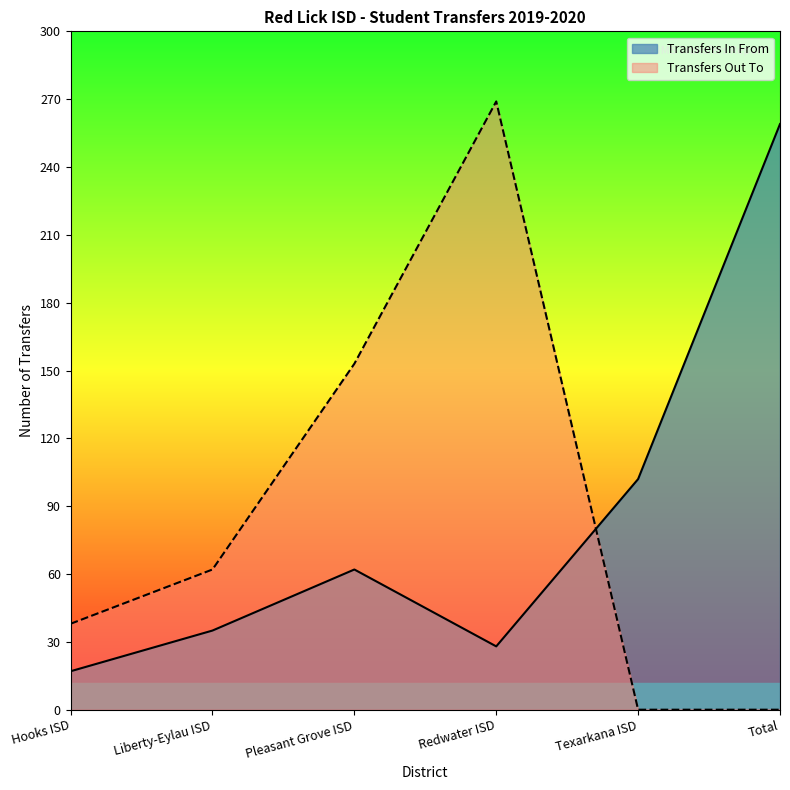

Where is Transfers Out To nearest to the value 134?

Pleasant Grove ISD